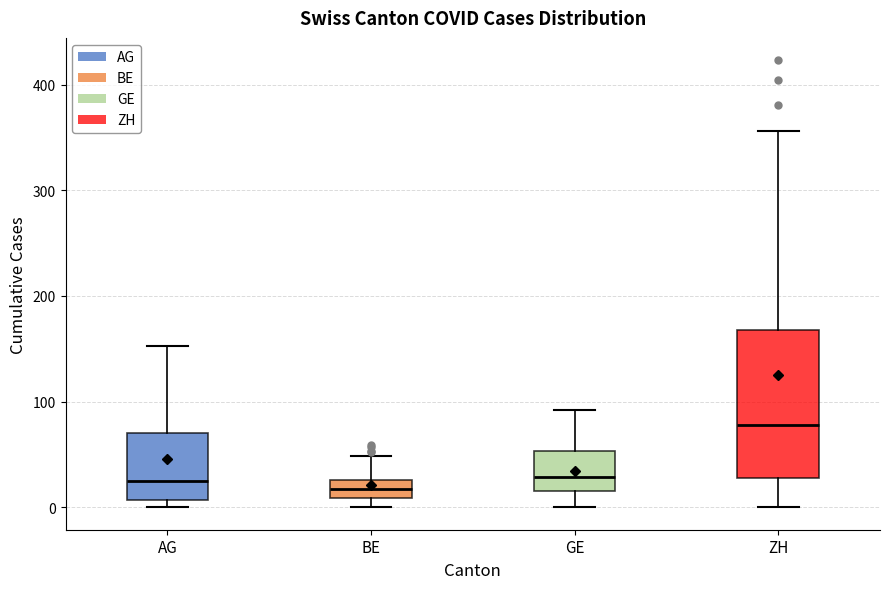

Reading left to right, transcribe this box plot: for each box, give where its median line is, the range the box spans, and where its two whiskers end, as read against the y-axis. The values are not printed on the chart, so give them approximately, as read against the axis.

AG: median 20, box 10 to 70, whiskers 0 to 150
BE: median 20, box 10 to 30, whiskers 0 to 50
GE: median 30, box 20 to 50, whiskers 0 to 90
ZH: median 80, box 30 to 170, whiskers 0 to 360